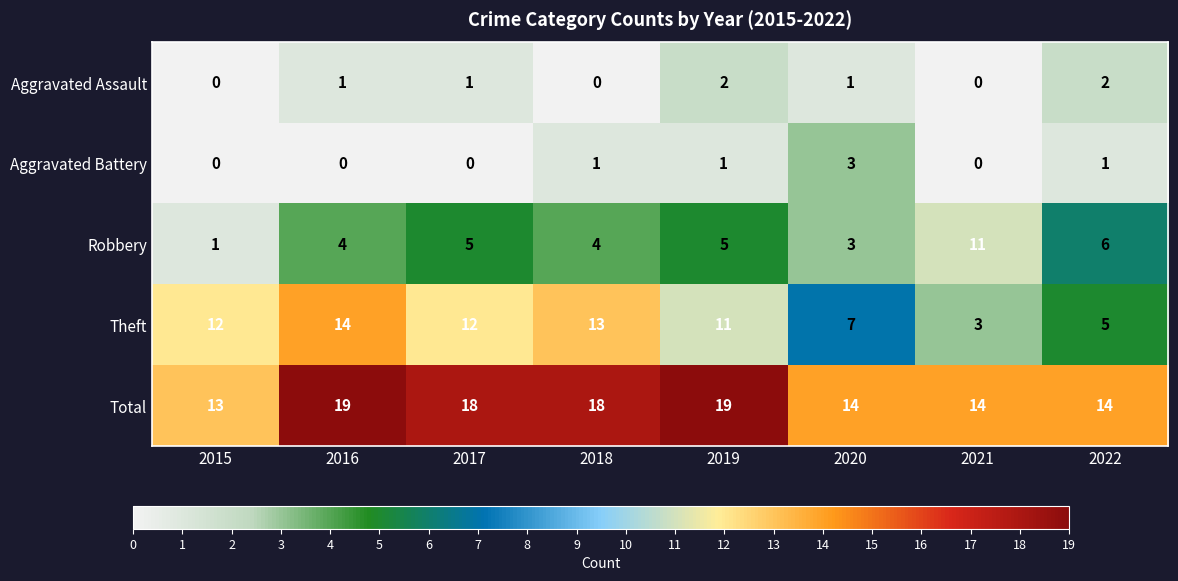

What is the sum of all Aggravated Assault values?

7